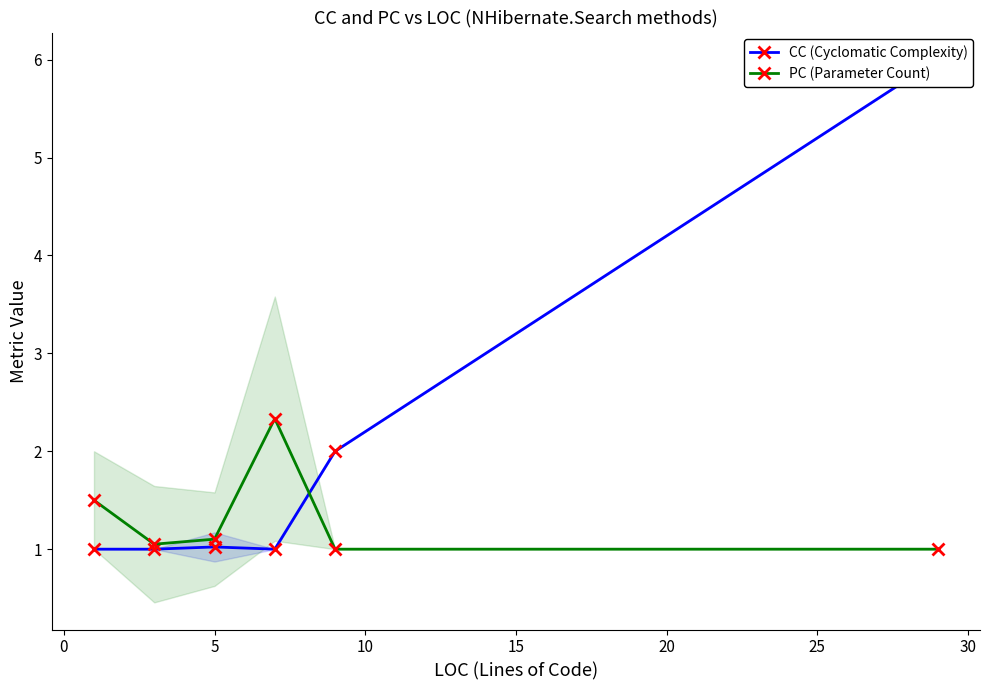

What is the value of the PC (Parameter Count) point at the 6th from the left?

1.0